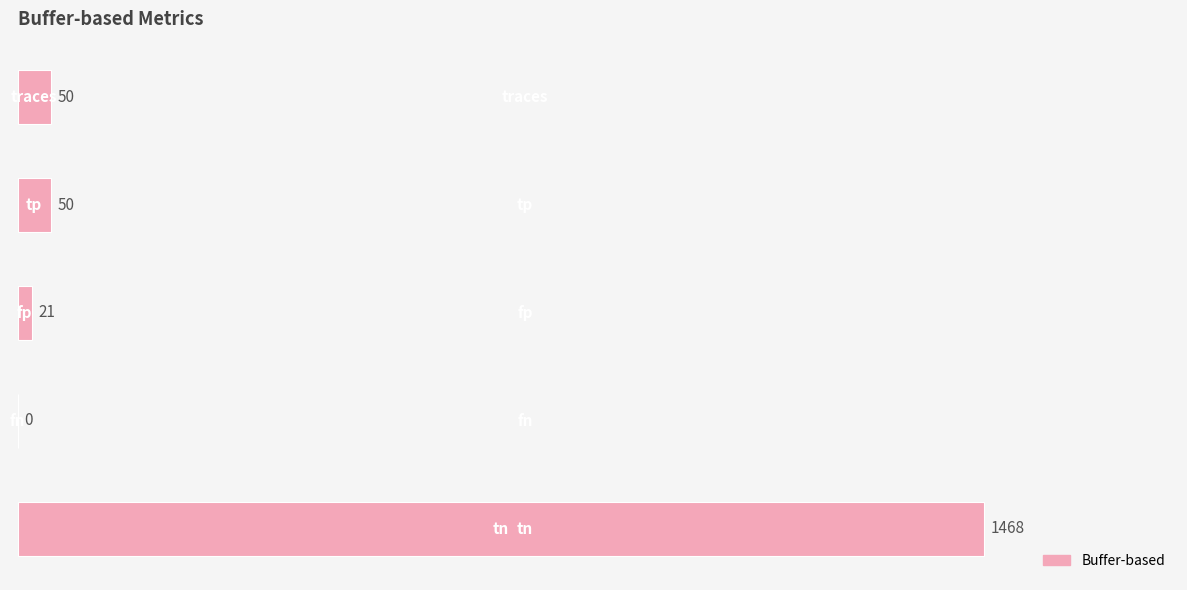

What is the sum of all values?

1589